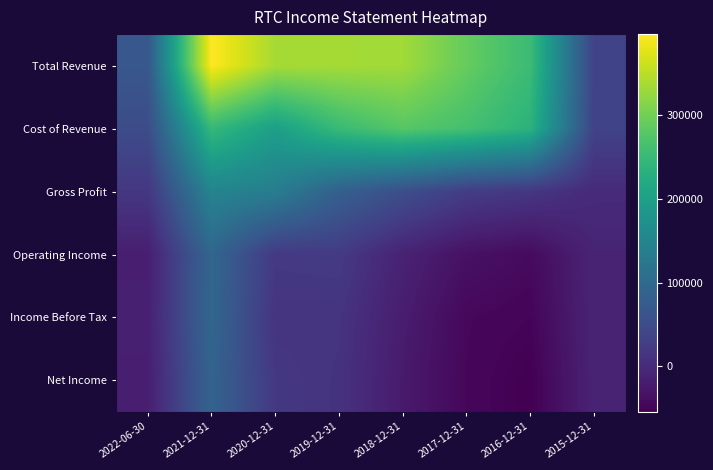

Reading left to right, extract all data points from this chart.

Total Revenue: 2022-06-30=68600	2021-12-31=396800	2020-12-31=336800	2019-12-31=335600	2018-12-31=333500	2017-12-31=290700	2016-12-31=253900	2015-12-31=35700
Cost of Revenue: 2022-06-30=50200	2021-12-31=247900	2020-12-31=200100	2019-12-31=252000	2018-12-31=278800	2017-12-31=263600	2016-12-31=236200	2015-12-31=35700
Gross Profit: 2022-06-30=18400	2021-12-31=148900	2020-12-31=136700	2019-12-31=83600	2018-12-31=54700	2017-12-31=27100	2016-12-31=17700	2015-12-31=0
Operating Income: 2022-06-30=-16800	2021-12-31=94800	2020-12-31=21400	2019-12-31=23100	2018-12-31=-11300	2017-12-31=-33900	2016-12-31=-42200	2015-12-31=-8800
Income Before Tax: 2022-06-30=-14300	2021-12-31=95200	2020-12-31=13500	2019-12-31=13700	2018-12-31=-18600	2017-12-31=-45200	2016-12-31=-49200	2015-12-31=-8900
Net Income: 2022-06-30=-16700	2021-12-31=89200	2020-12-31=19600	2019-12-31=11400	2018-12-31=-22200	2017-12-31=-46000	2016-12-31=-54500	2015-12-31=-9900